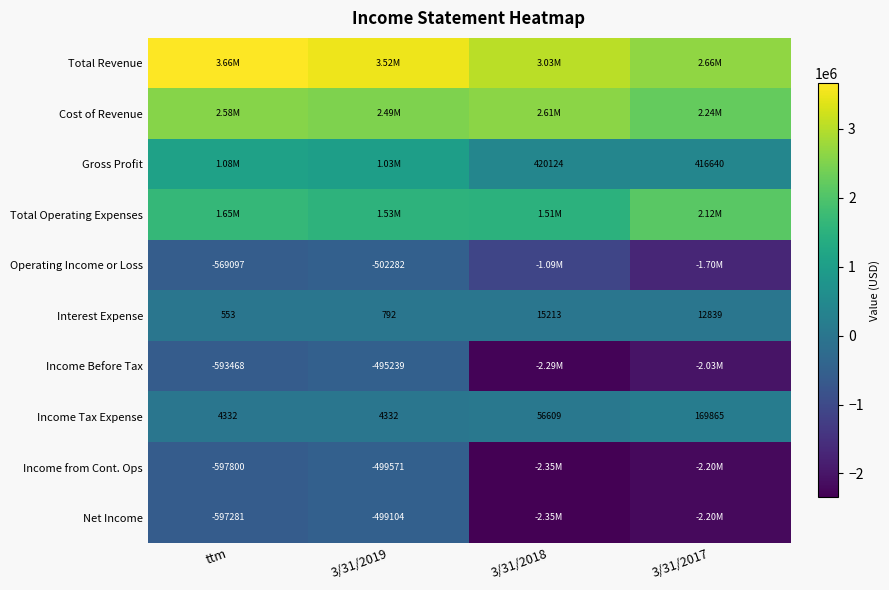

Which series changed the most between ttm and 3/31/2019?

Total Revenue